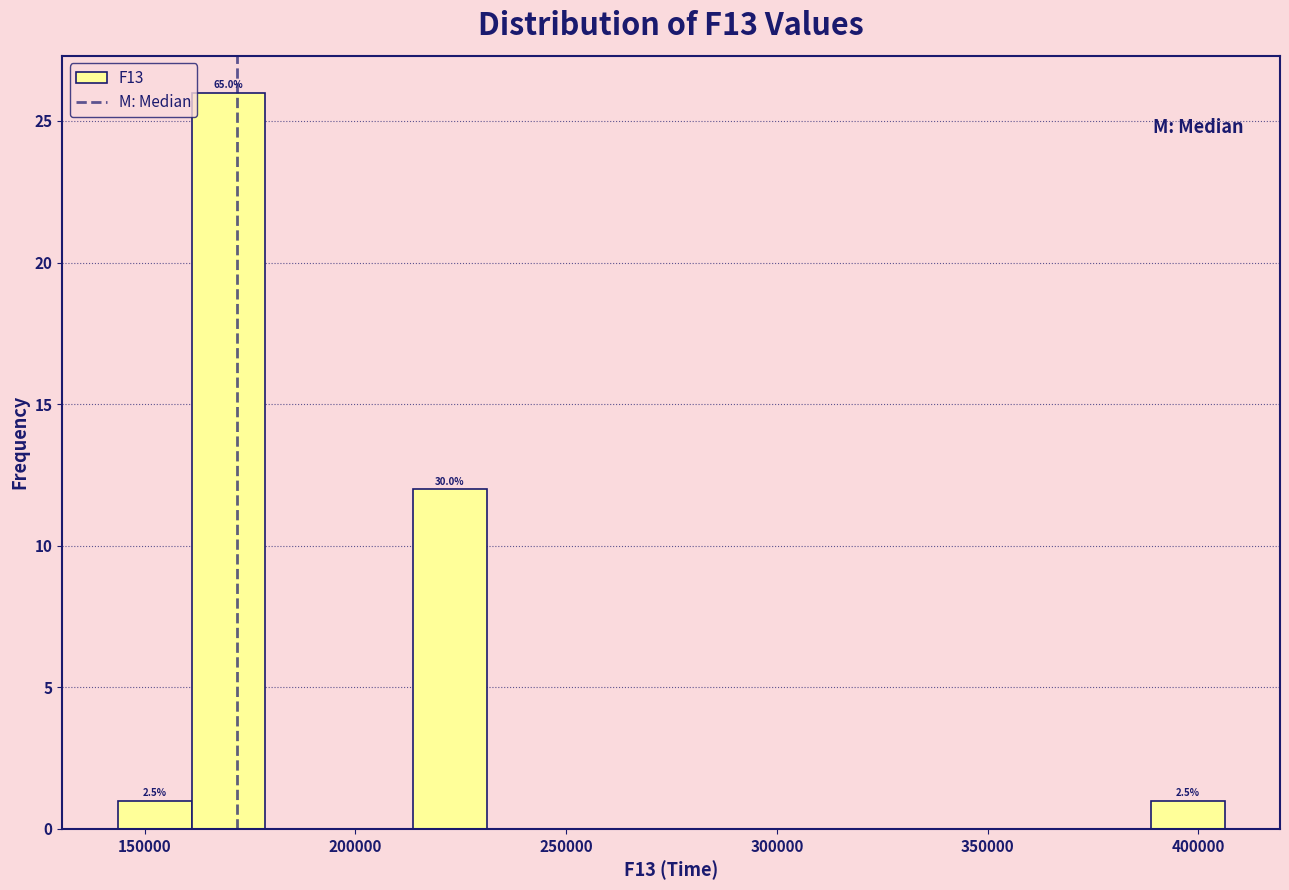

Around what value on the x-axis is the tallest bar? Give the approximate position of its centre, as read against the axis.

170000